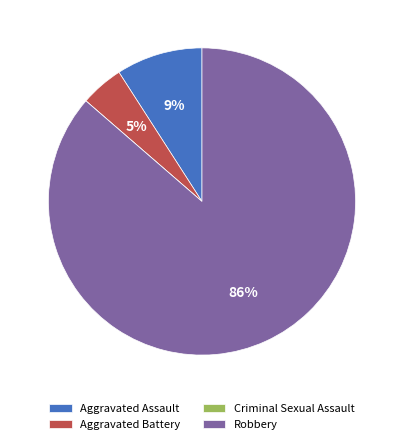

Between Aggravated Battery and Robbery, which is larger?

Robbery